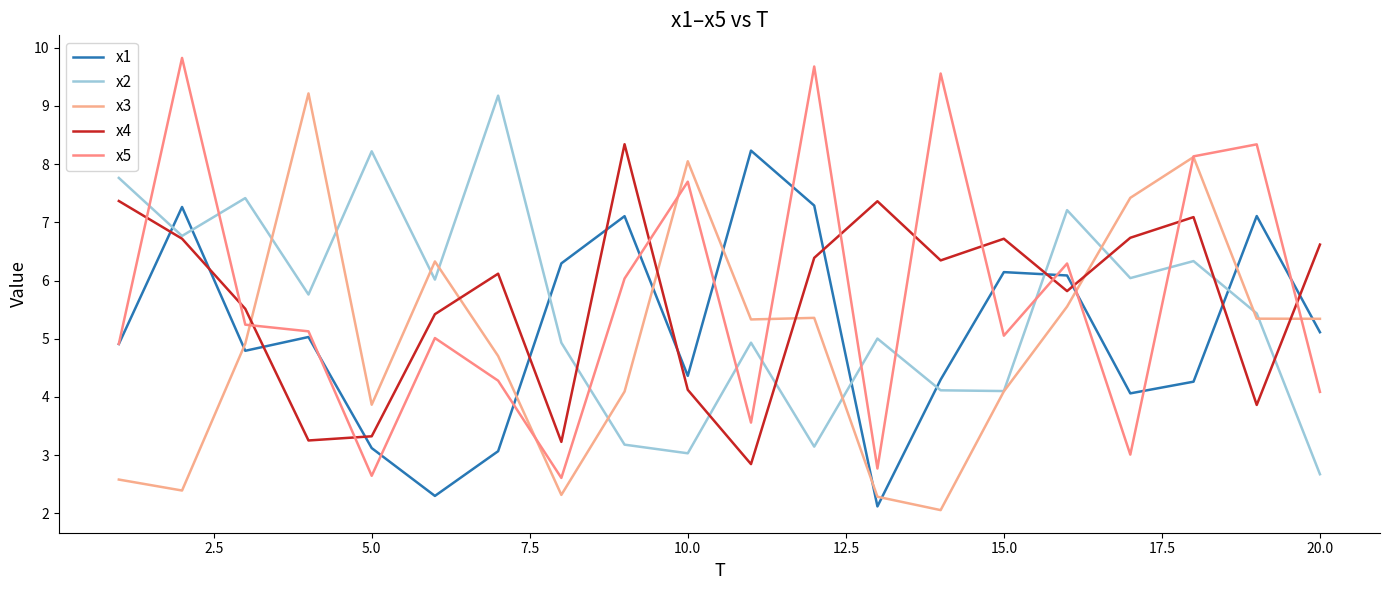

Which series has the largest range (max minus min)?

x5